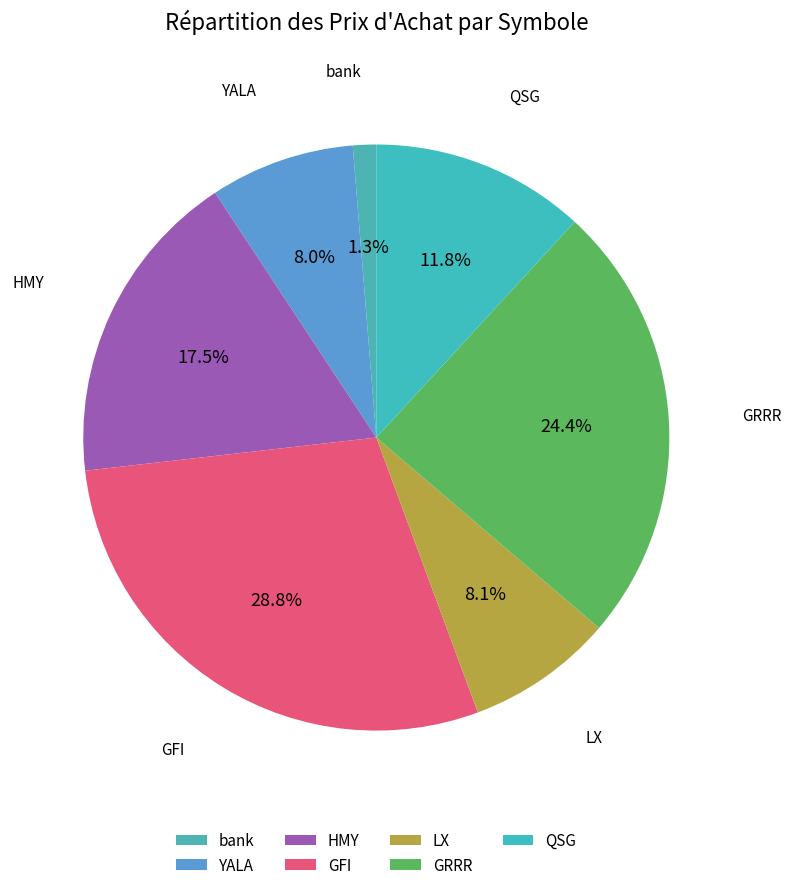

Is it true that bank is 1% of the pie?

True